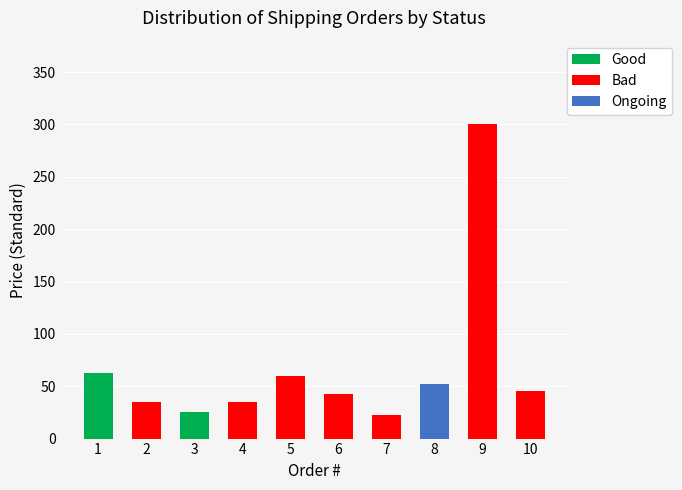

Is it true that Good equals 63.0 at 1?

True